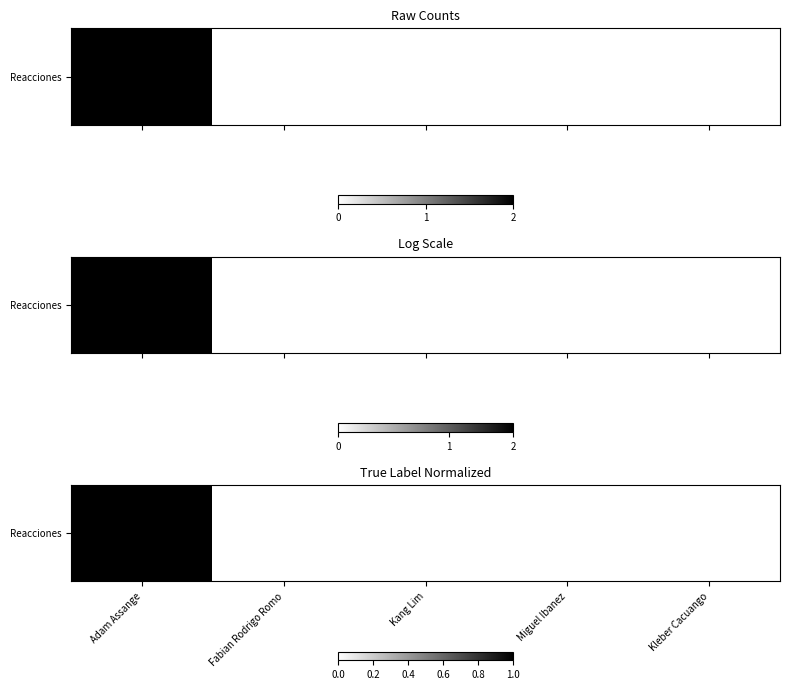

How many values are above zero?

1